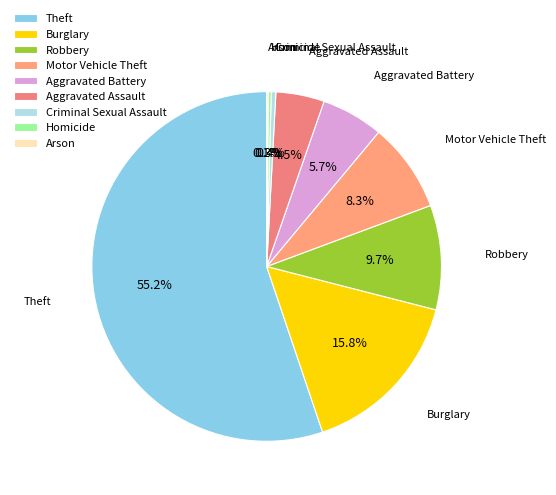

What is the ratio of the value at Theft to the value at Homicide?

197.0